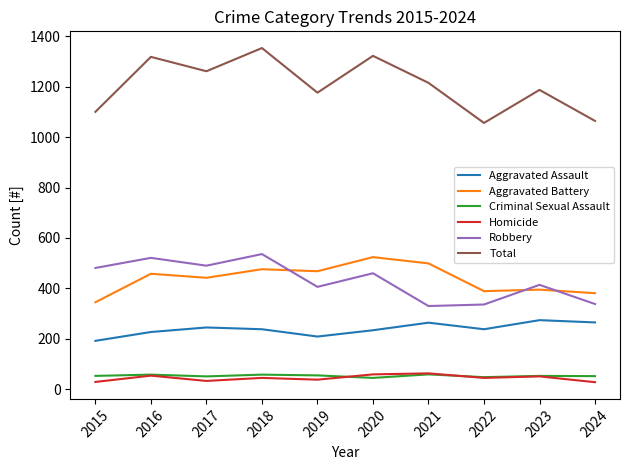

What is the difference between the second highest and second lowest values in the Criminal Sexual Assault series?

10